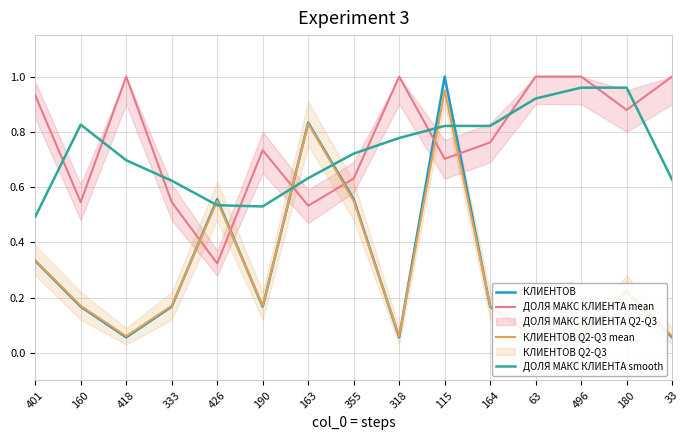

At which category does ДОЛЯ МАКС КЛИЕНТА smooth reach its first local peak?

160